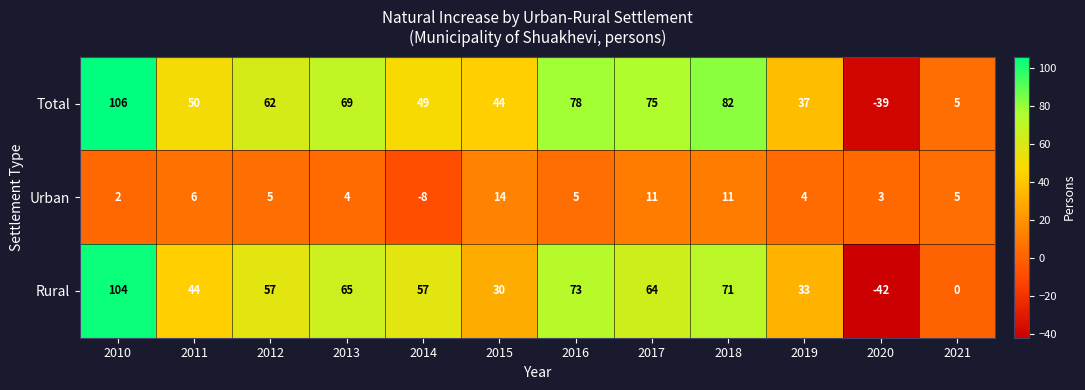

At how many categories does at least one series exceed 74?

4